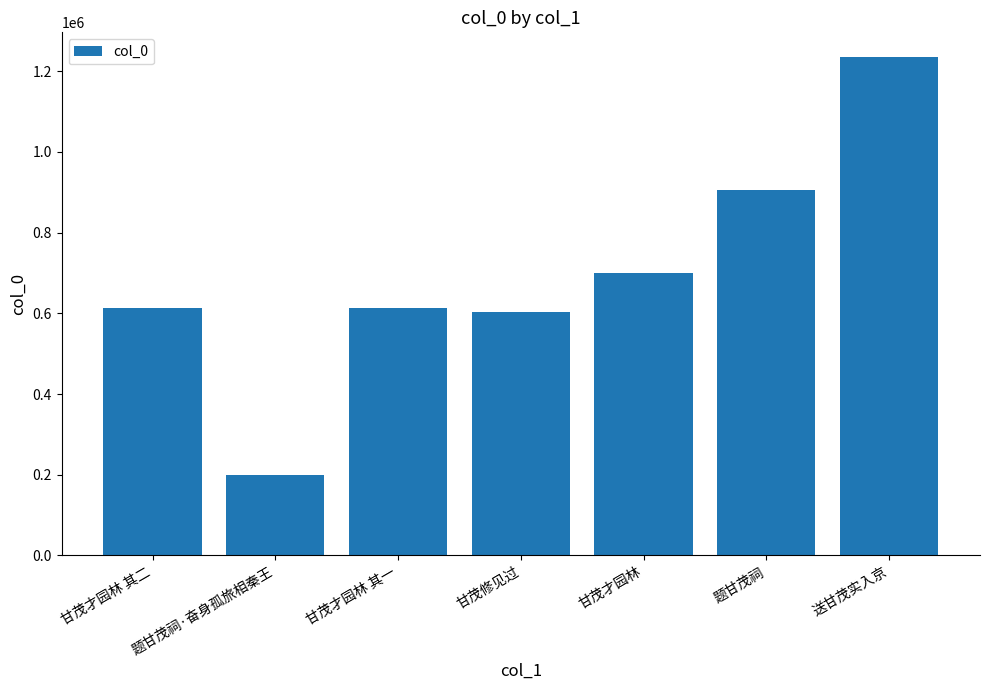

What position from the left is 送甘茂实入京?

7